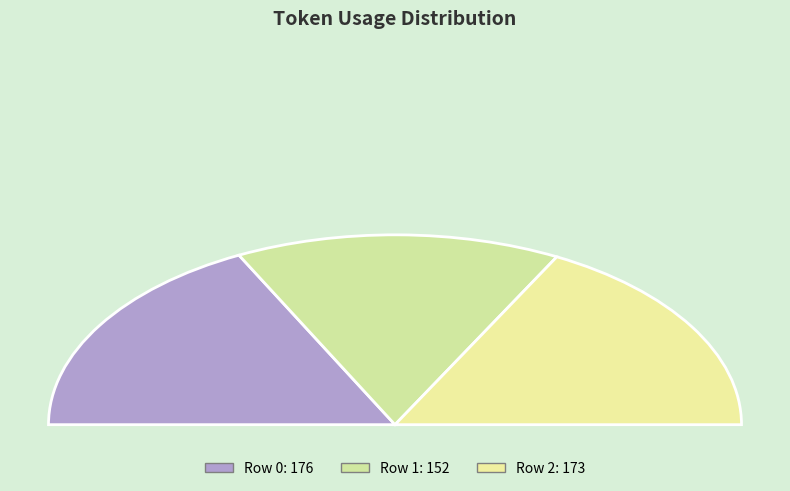

What percentage is the 1 slice, to the nearest percent?

30%